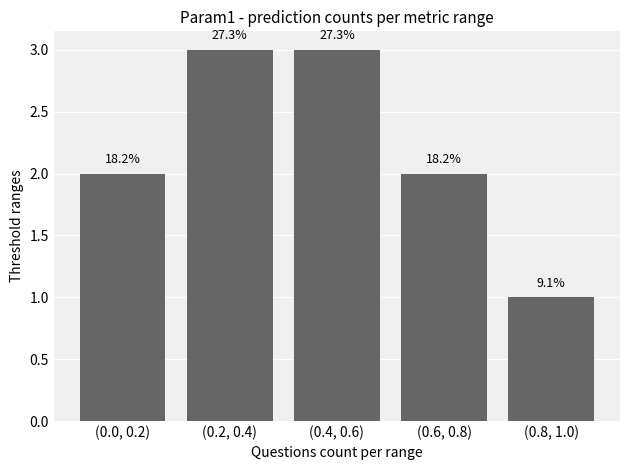

Where is the data nearest to the value 2?

(0.0, 0.2)